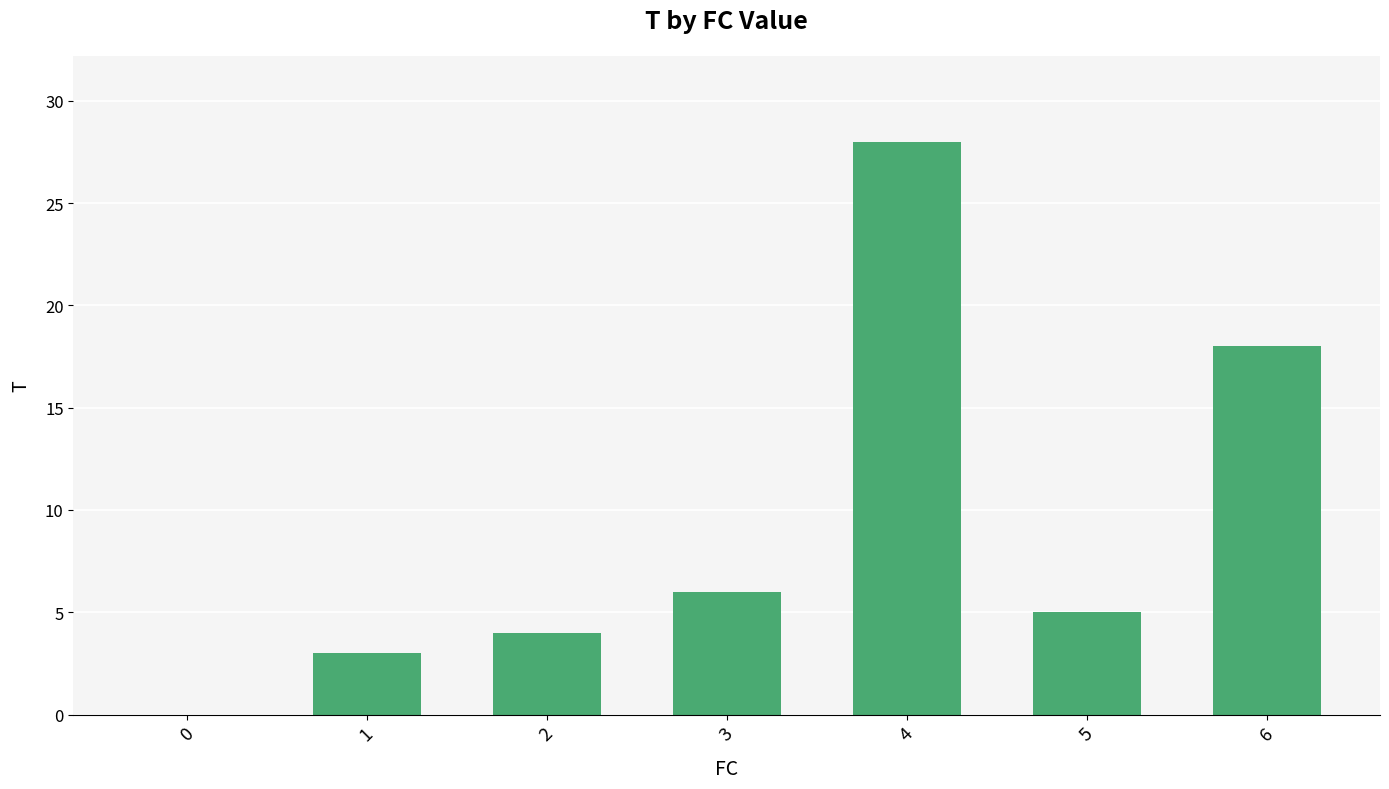

The chart shows a value of 5 at 1. True or false?

False